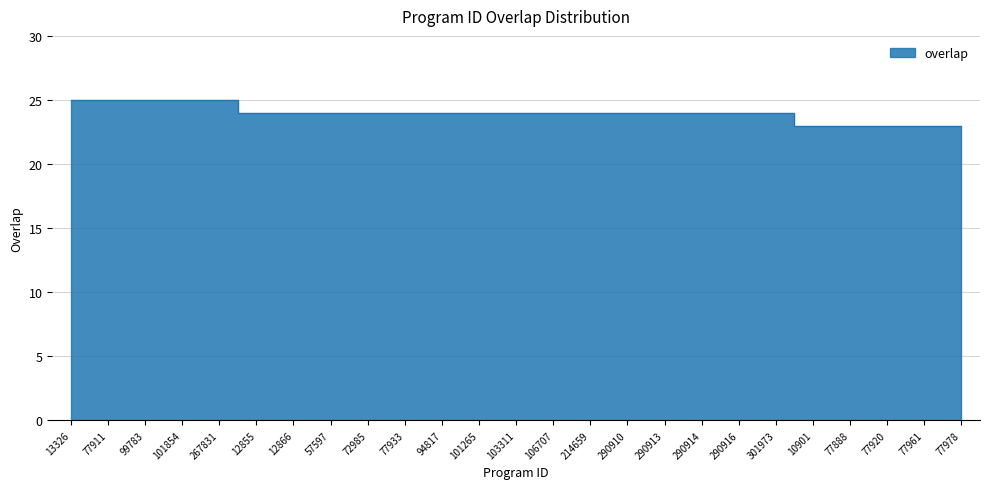

Count the values in the range 24 to 25.

20